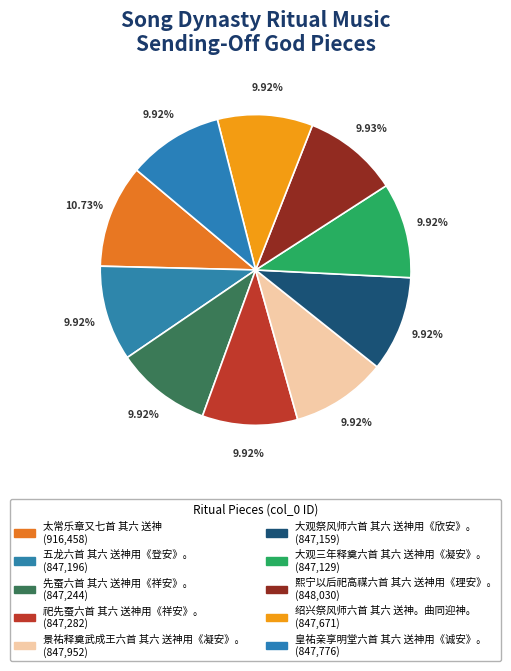

Is 景祐释奠武成王六首 其六 送神用《凝安》。 the majority of the pie?

No